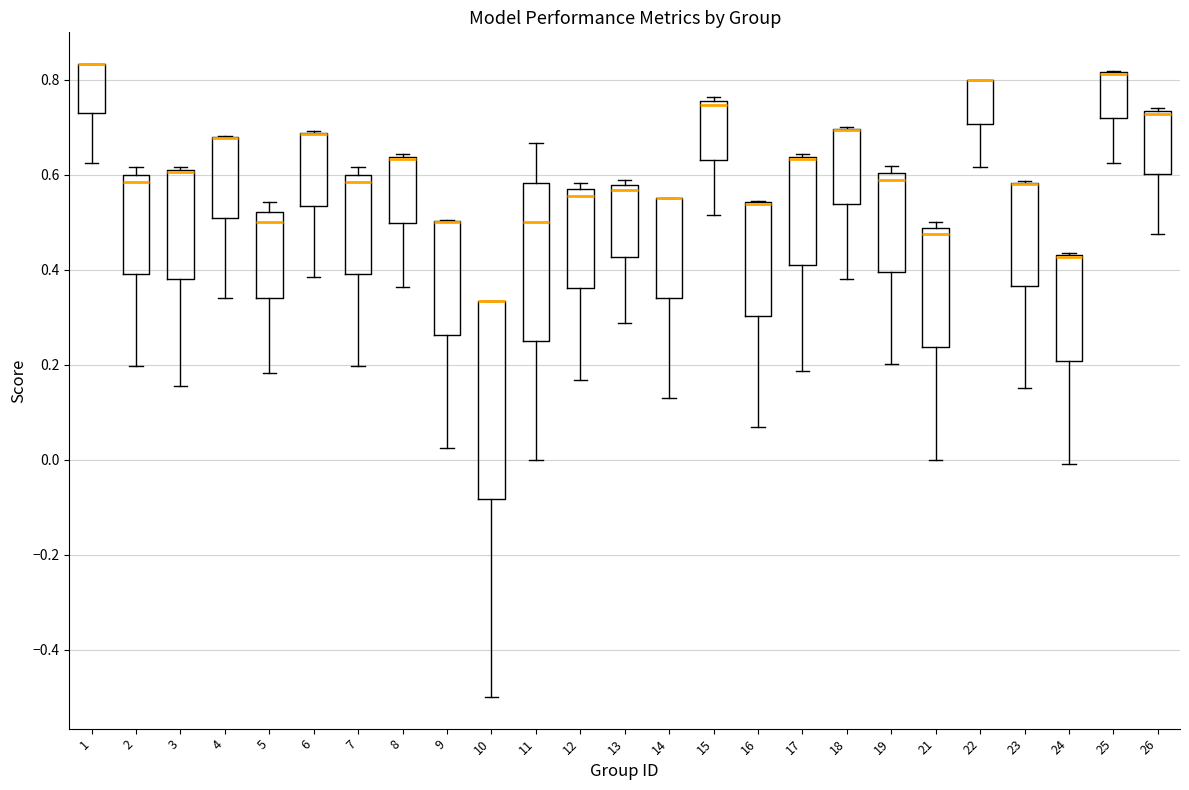

Comparing the boxes themselves (not the whiskers), which one is the tallest?

10